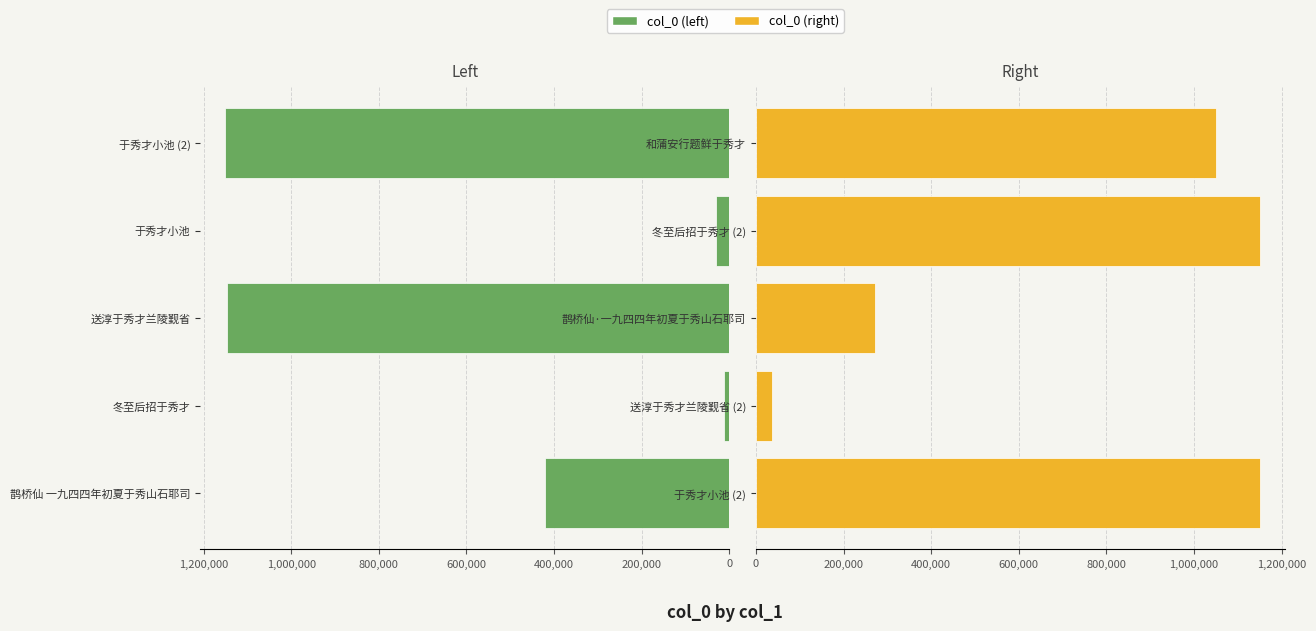

What is the sum of the col_0 (right) values at 送淳于秀才兰陵觐省 (2) and 和蒲安行题鲜于秀才?

1086277